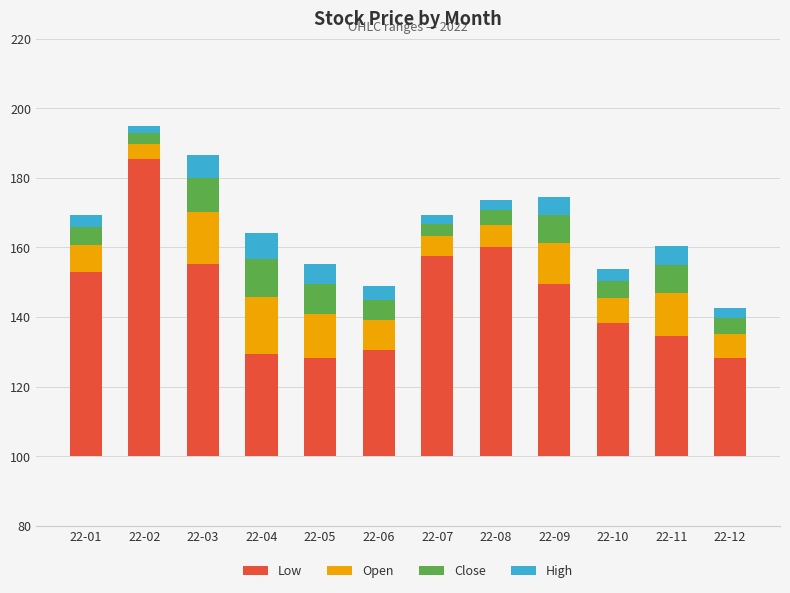

How many distinct data groups are displayed?

4